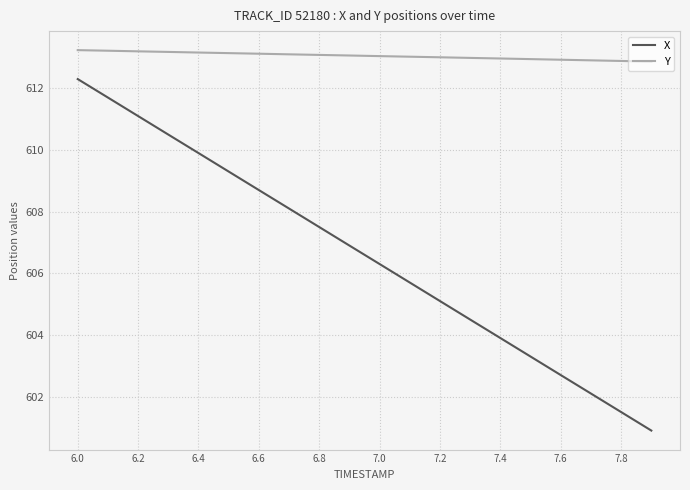

What is the sum of all Y values?

12261.0